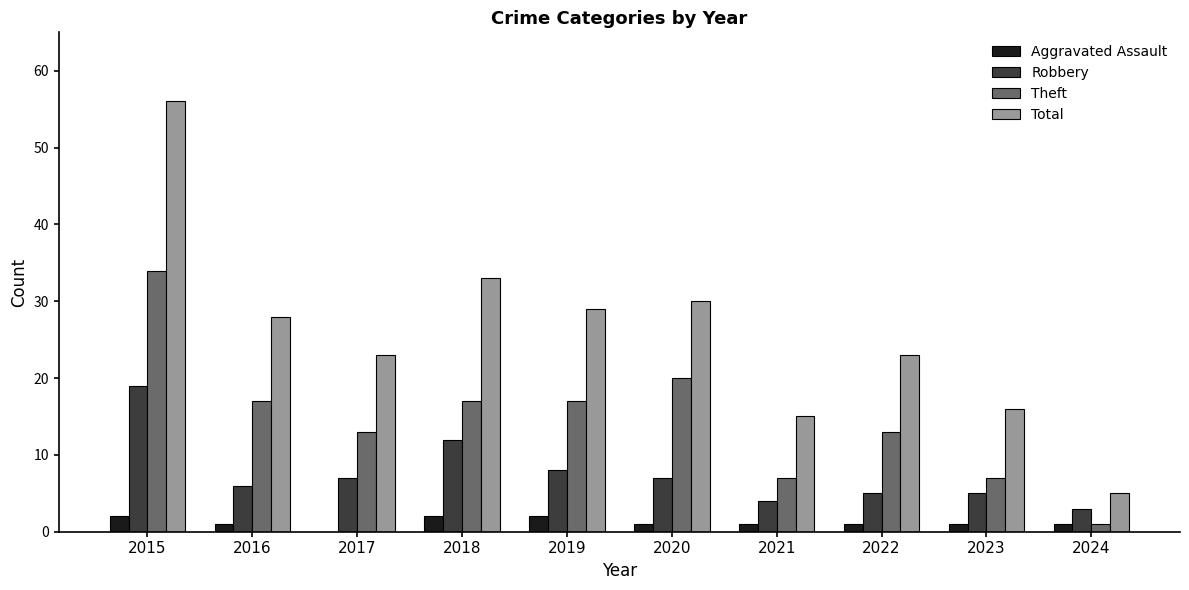

At which category is the sum across all series the highest?

2015